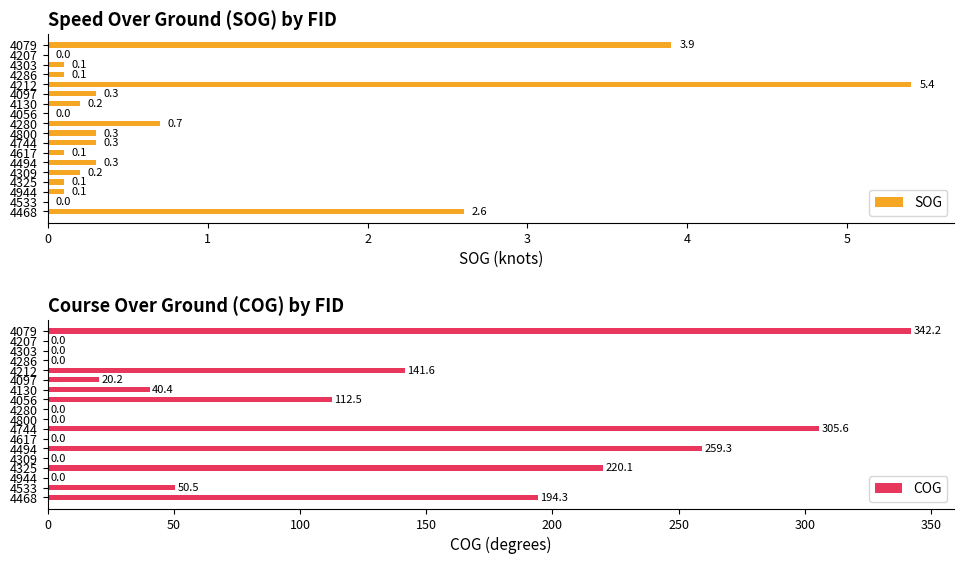

At how many categories does at least one series exceed 73?

7